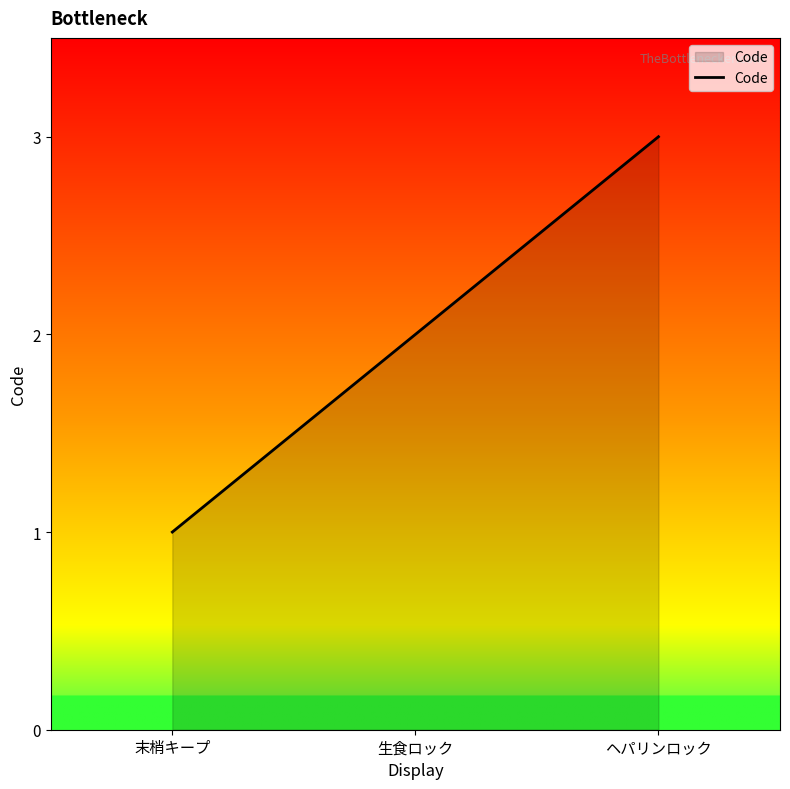

Where is the data nearest to the value 2?

生食ロック